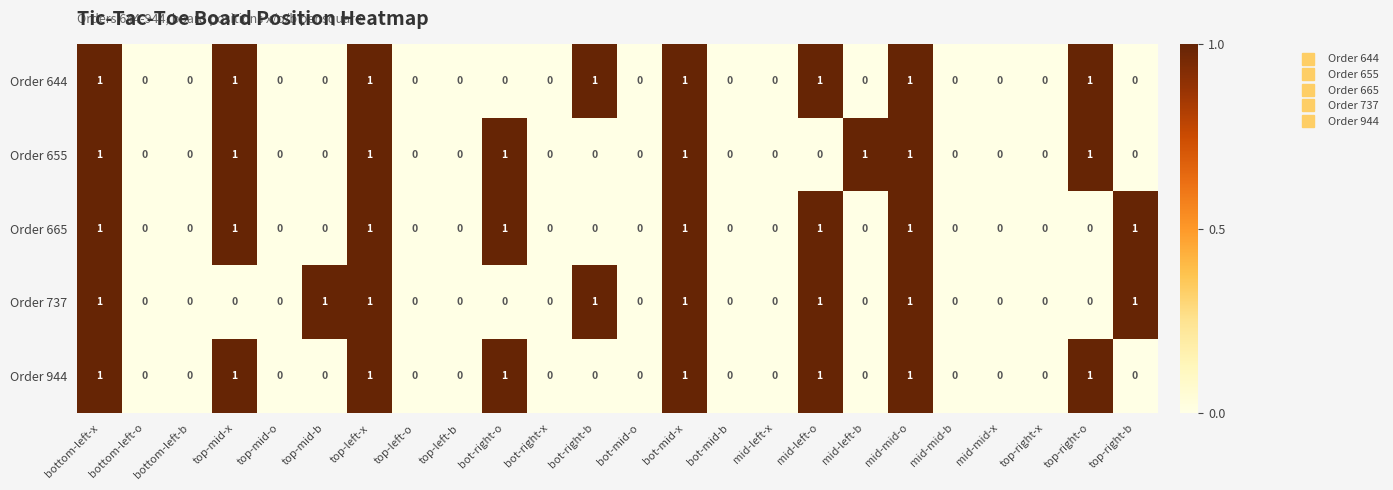

Count the number of data series in this chart.

5